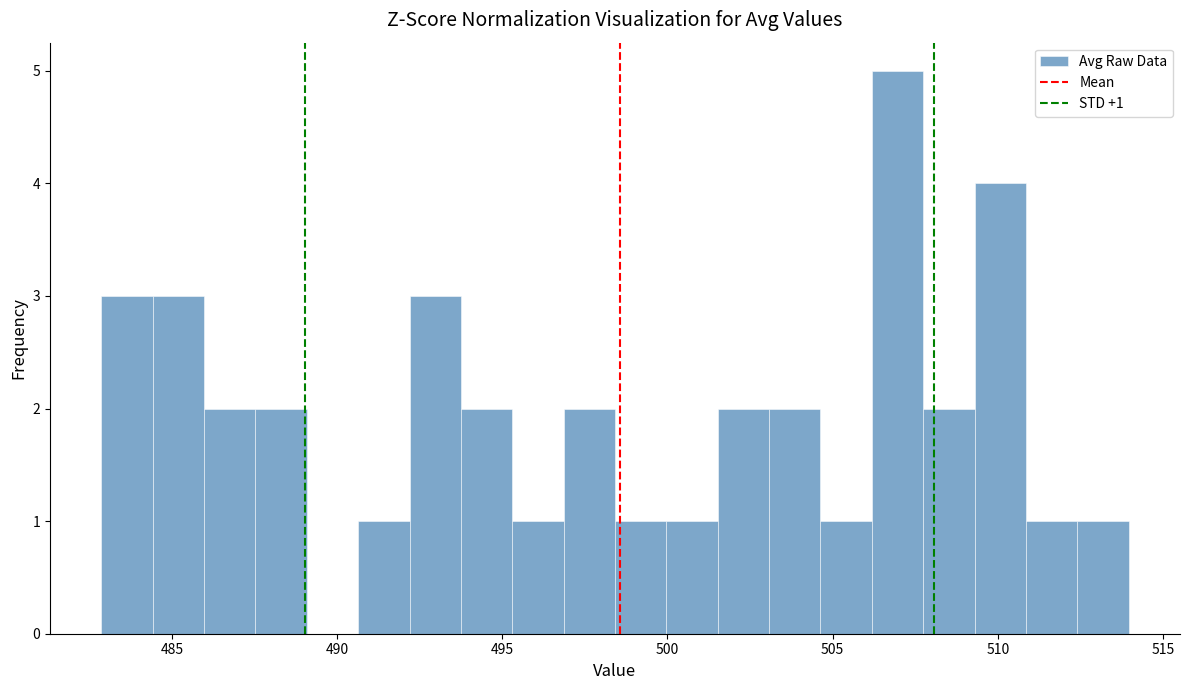

Around what value on the x-axis is the tallest bar? Give the approximate position of its centre, as read against the axis.

507.0